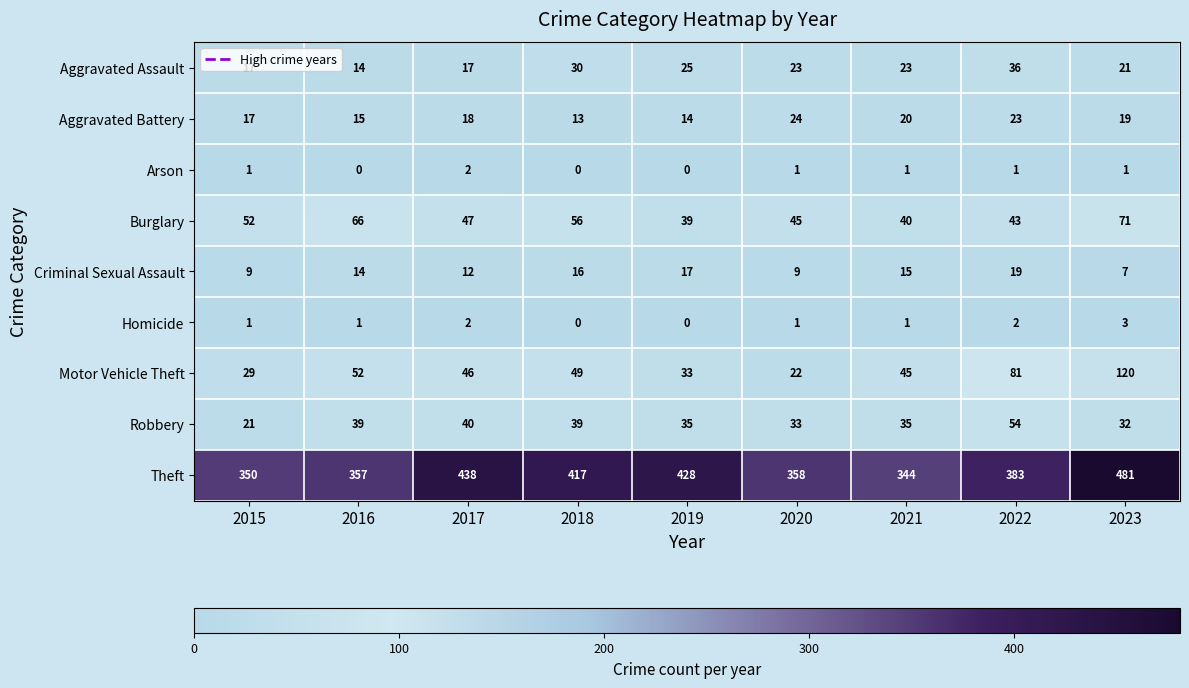

List the series in order of their peak value, highest first.

Theft, Motor Vehicle Theft, Burglary, Robbery, Aggravated Assault, Aggravated Battery, Criminal Sexual Assault, Homicide, Arson